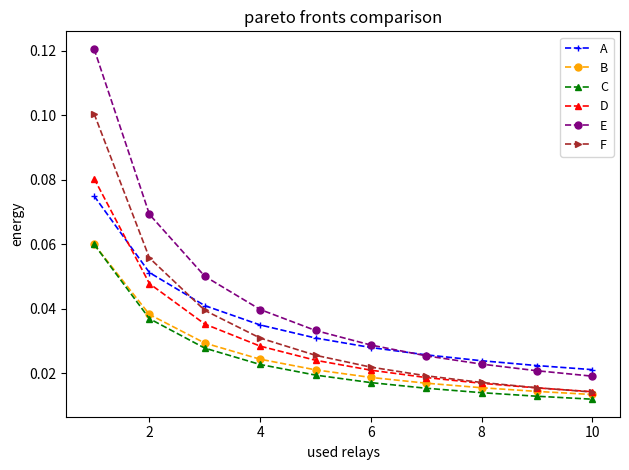

True or false: B and E intersect in this chart.

False